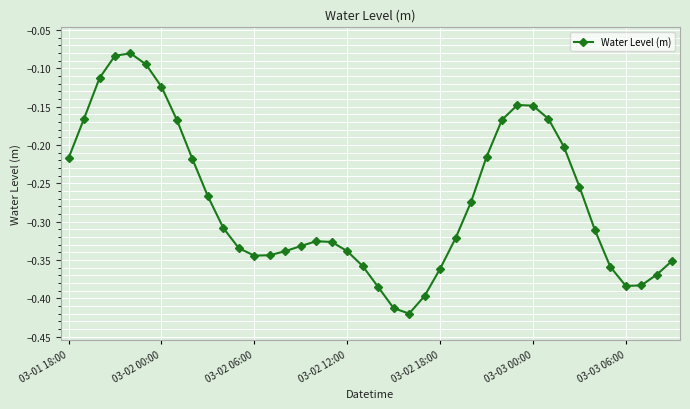

True or false: the data has more than 2 interior local peaks.

True